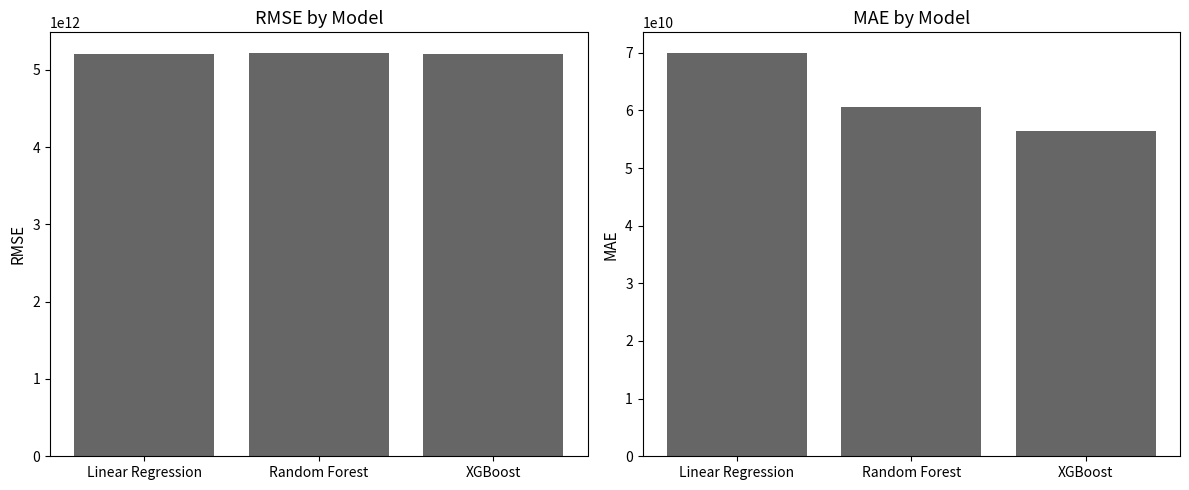

What is the value of the MAE bar at the 3rd from the left?

56415462010.4